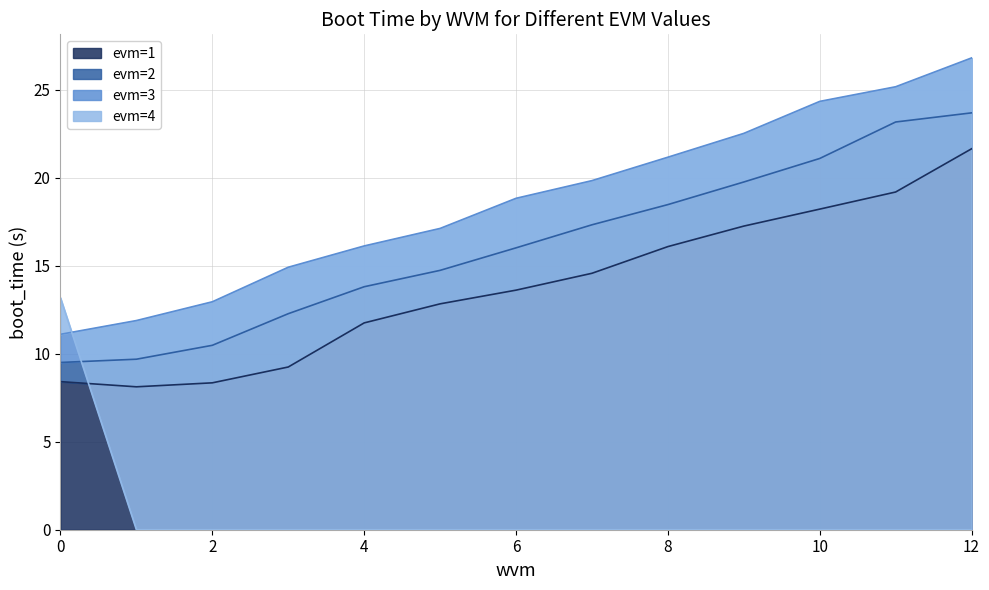

At which label is evm=3 closest to 18?

6